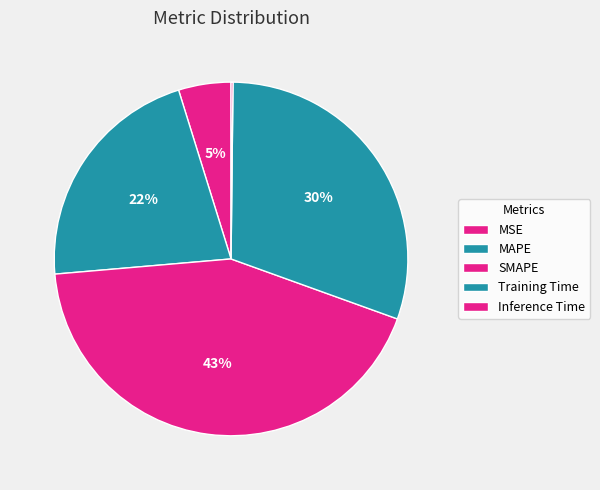

How many segments does this pie chart have?

5